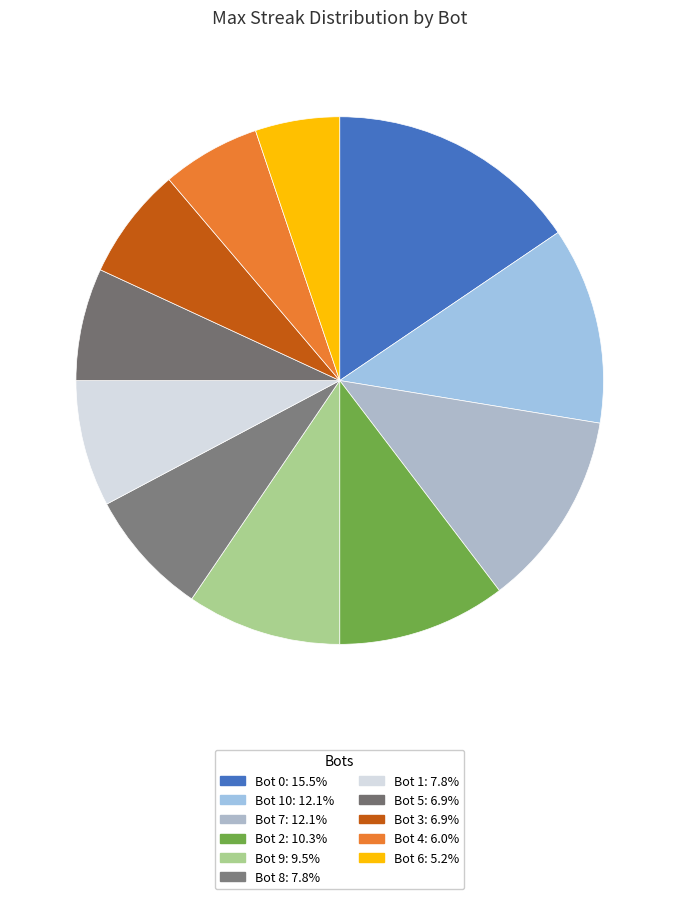

How many slices are in this pie chart?

11